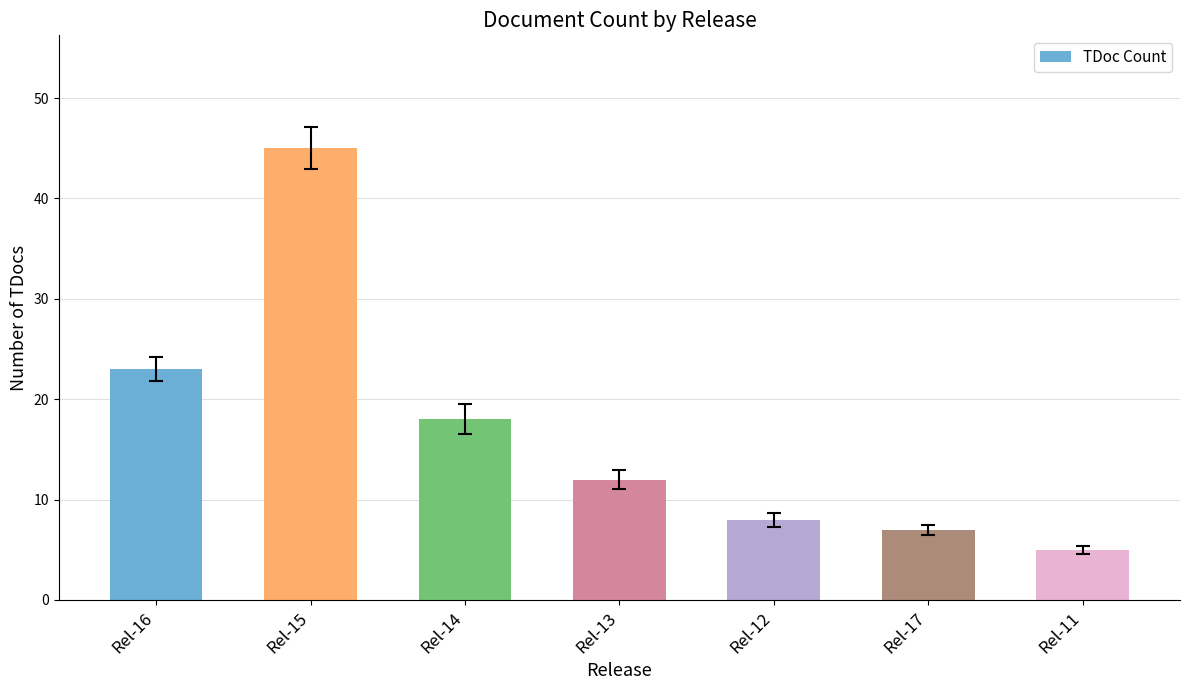

What is the average value?

17